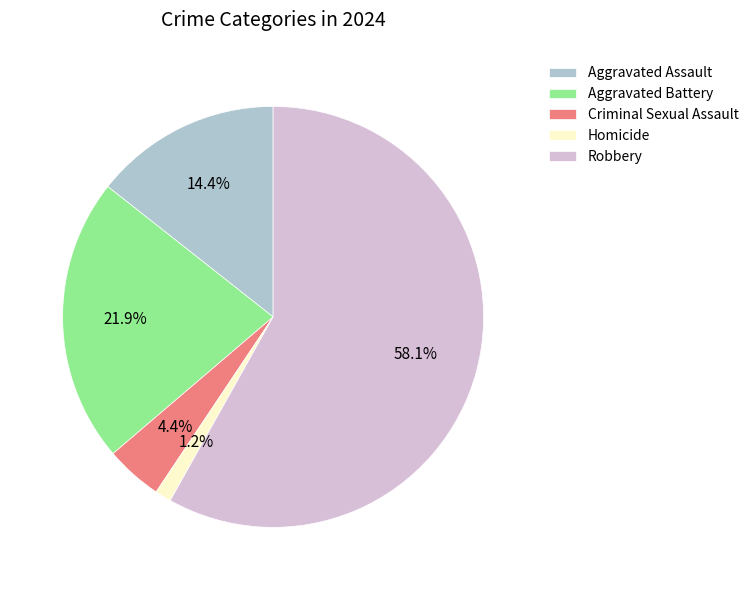

What percentage is the Aggravated Assault slice, to the nearest percent?

14%